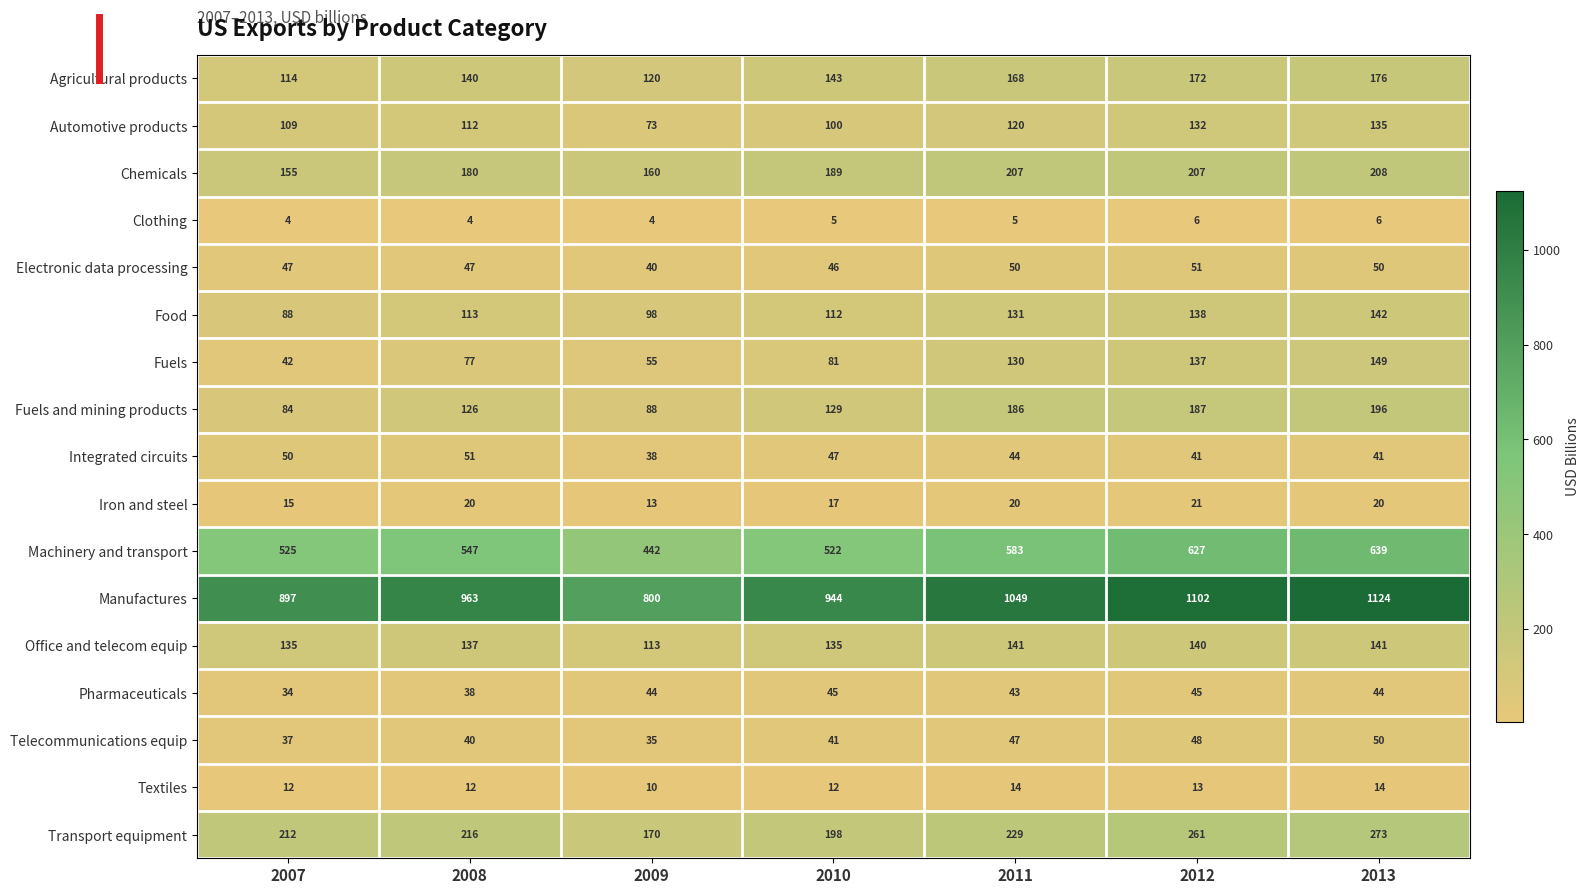

Is it true that Iron and steel equals 15 at 2007?

True